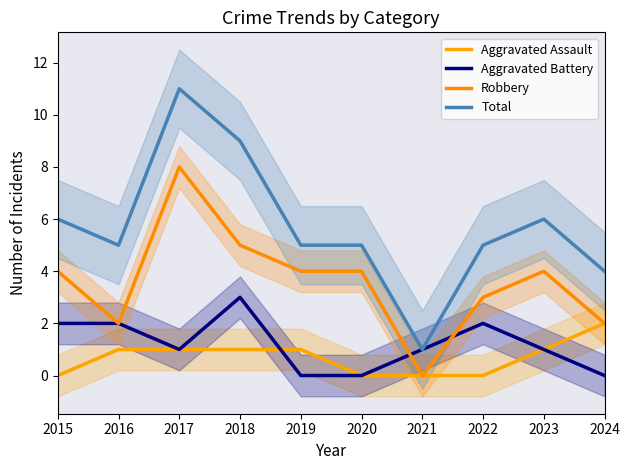

What is the sum of all Total values?

57